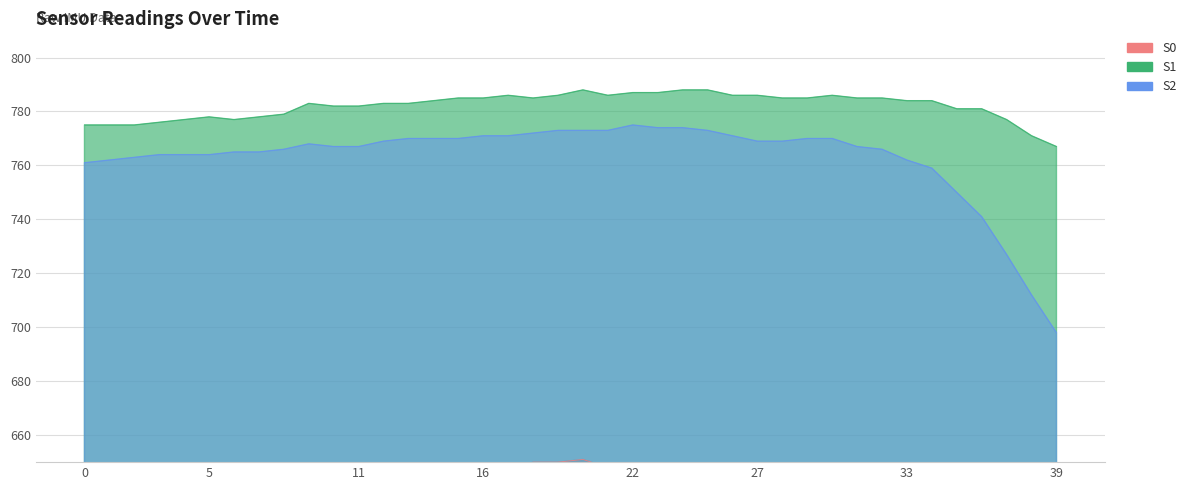

How many lines are shown in the chart?

3